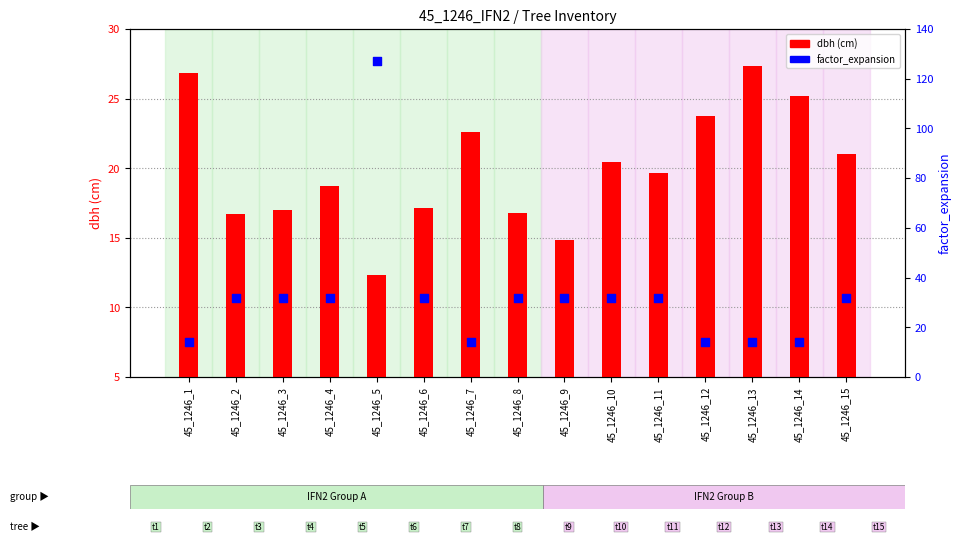

What are all the series names shown in the legend?

dbh, factor_expansion